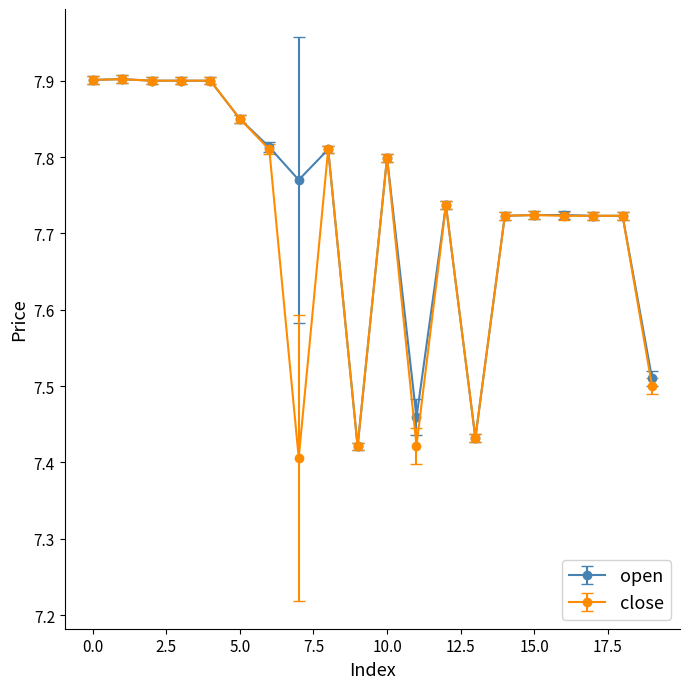

List the series in order of their overall mean, lowest first.

close, open